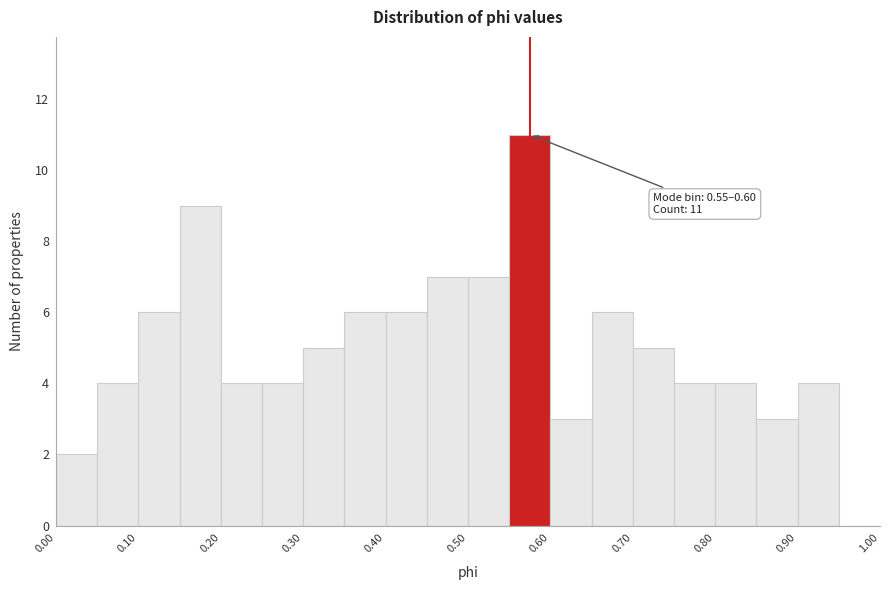

Over which range of the x-axis is the bar tallest?

0.55 to 0.60